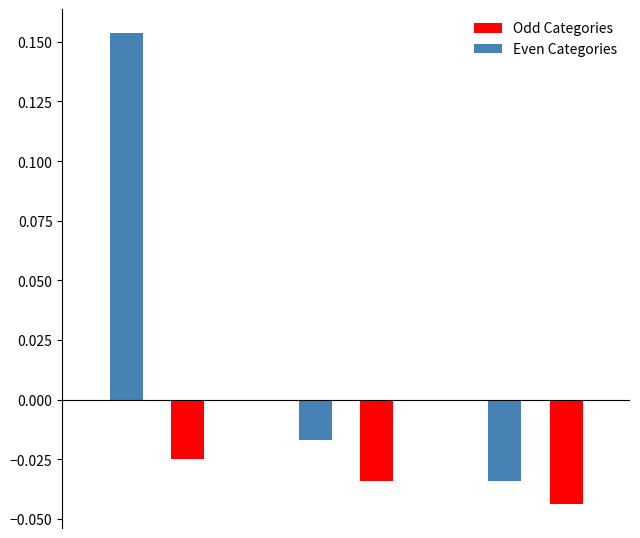

How many data points does each series have?

6